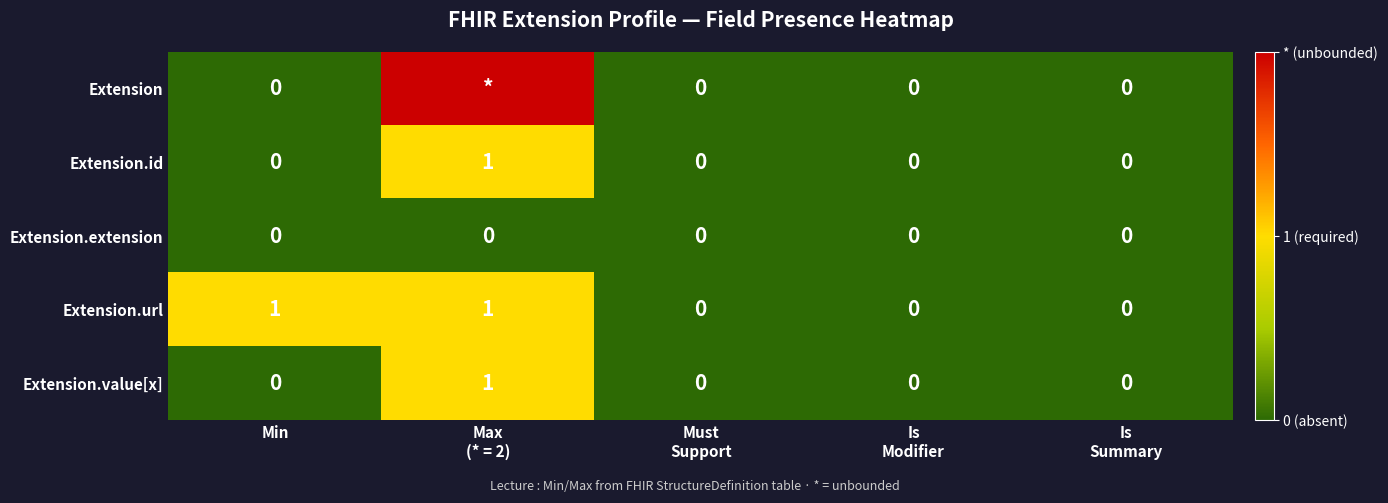

Which series has the largest range (max minus min)?

Extension